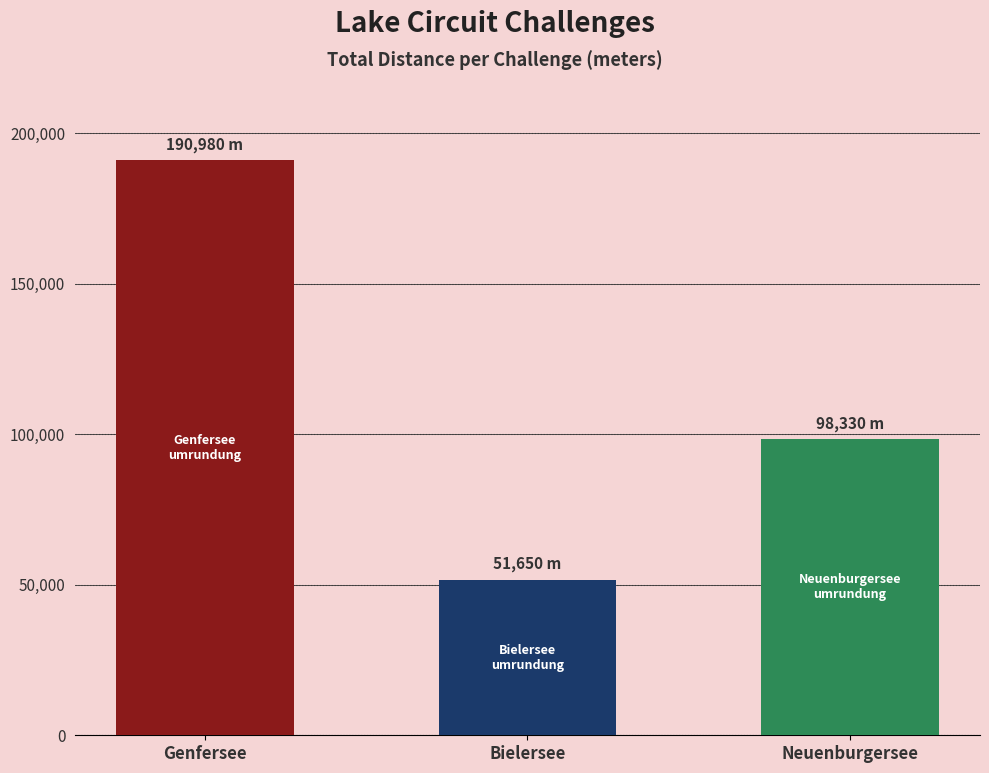

Reading left to right, what are all the values shown in this chart?

Genfersee=190980	Bielersee=51650	Neuenburgersee=98330